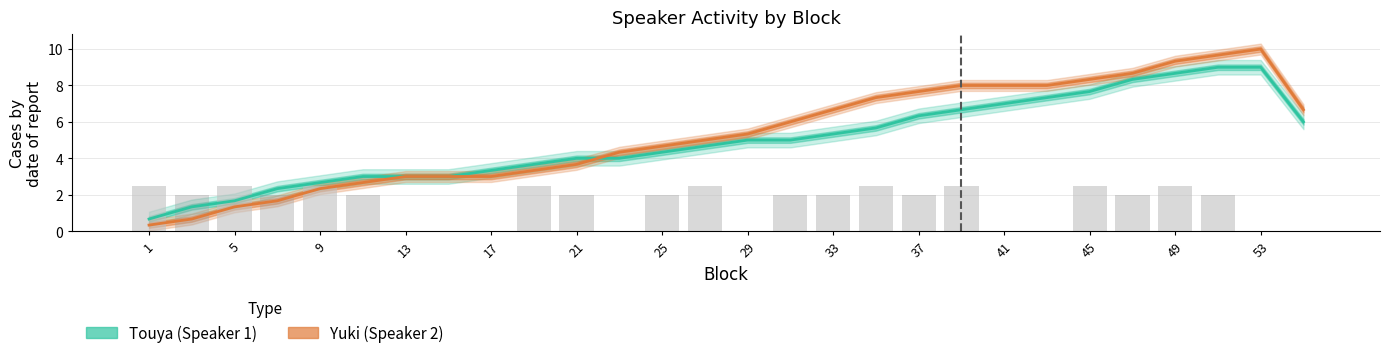

At how many categories does at least one series exceed 0?

28